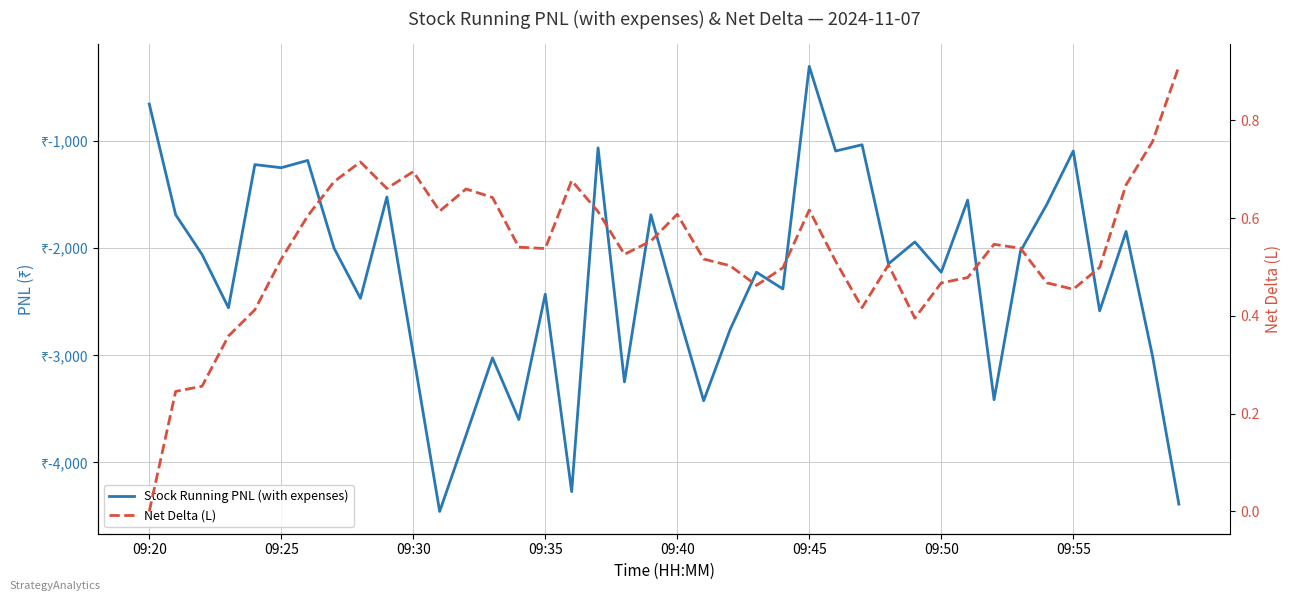

How many interior local valleys does the Net Delta (L) series have?

8